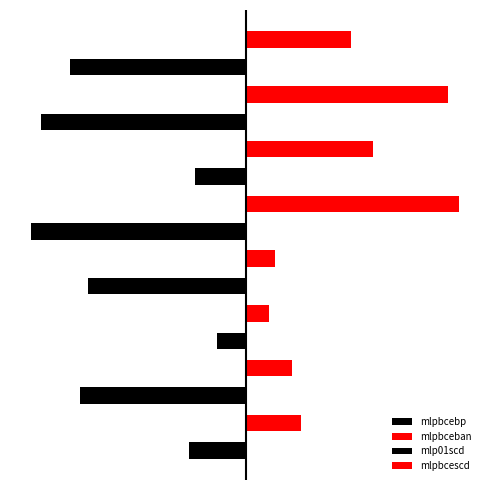

What is the average value of the mlpbcebp series?

0.5